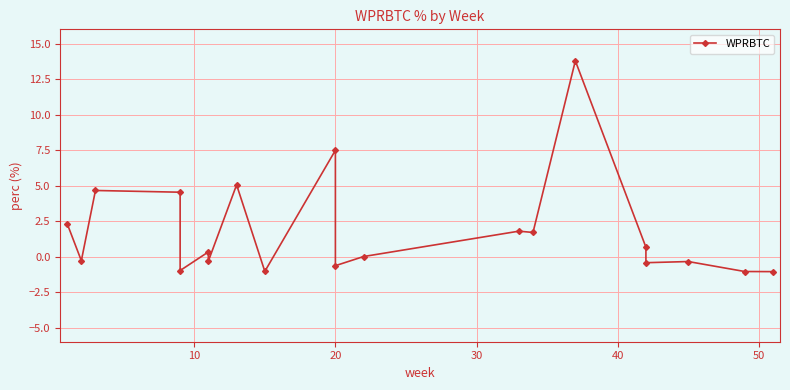

What is the difference between the maximum and minimum values?

14.8